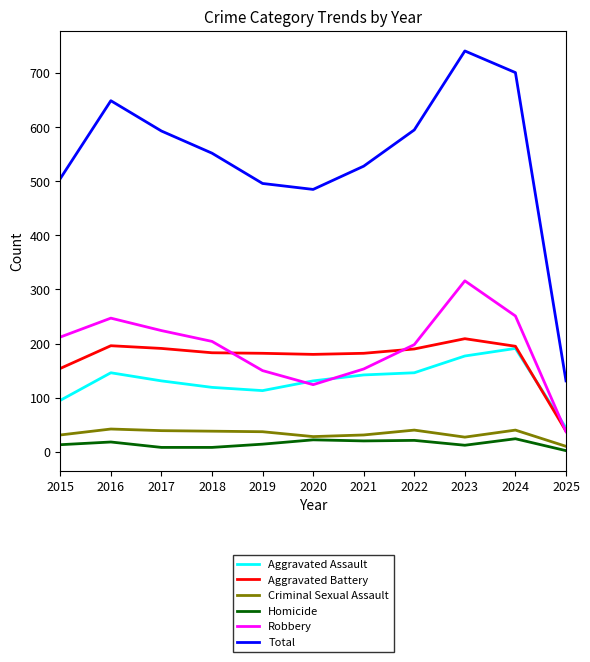

Between 2018 and 2023, which series saw the biggest shift?

Total